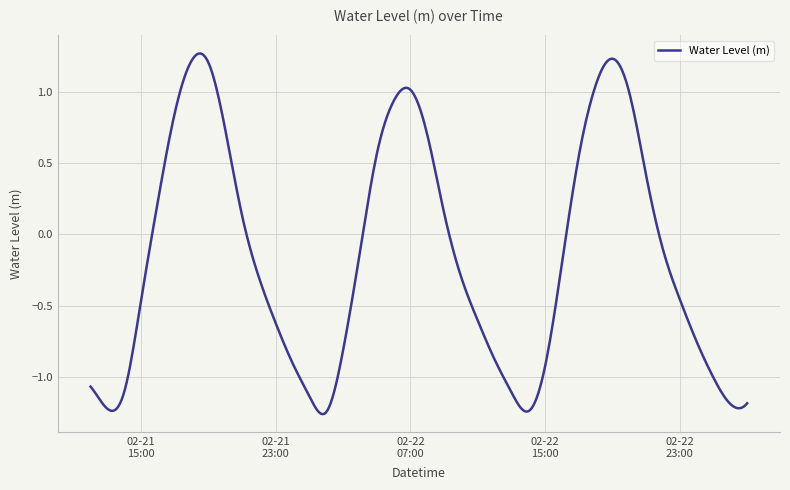

Is this an area chart (filled region under the line)?

No